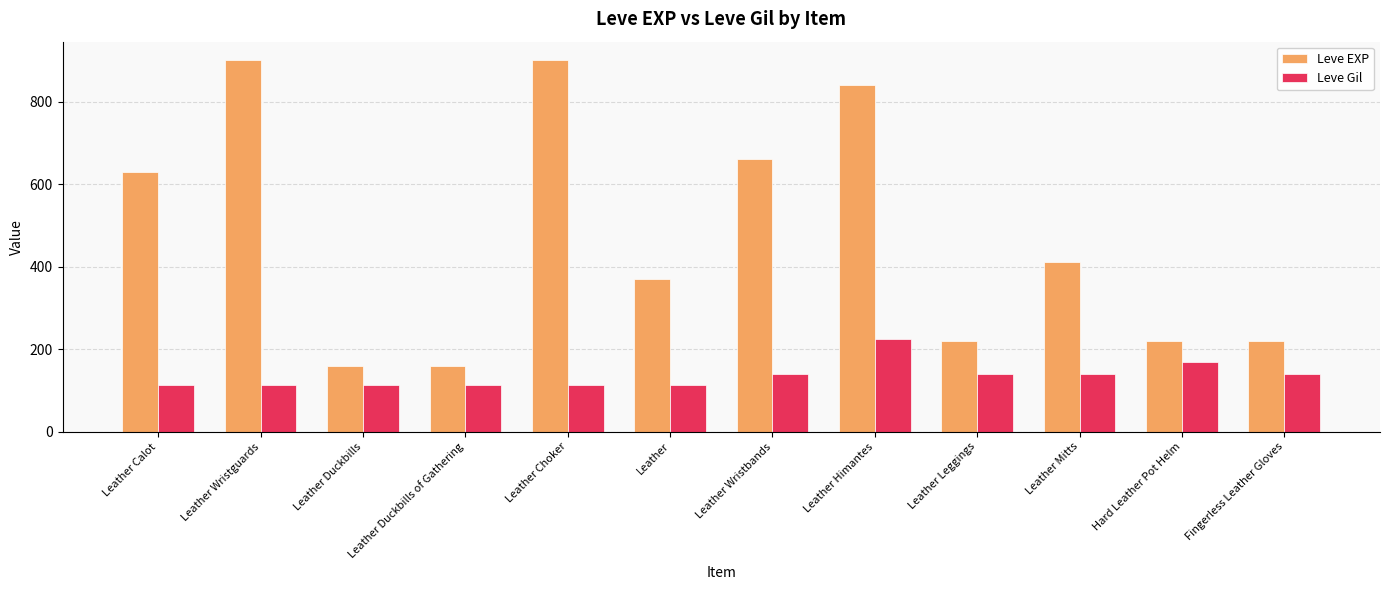

How many bars are there in each group?

2